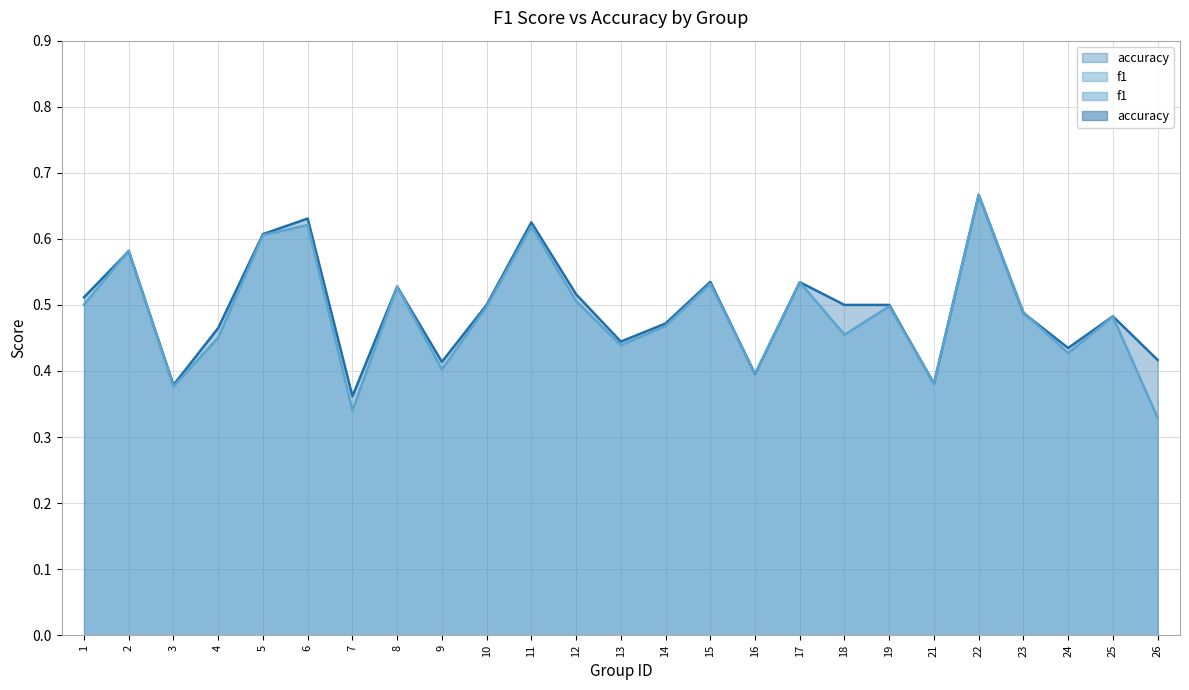

How many intersections are there between f1 and accuracy?

4